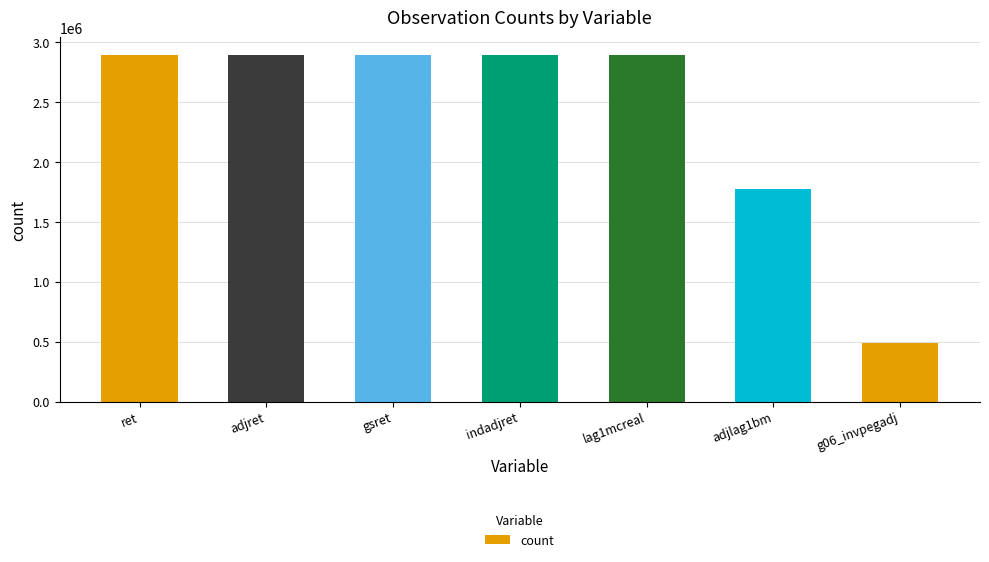

Read the value at g06_invpegadj.

489226